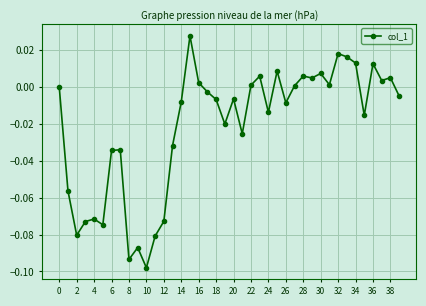

What is the sum of all values?

-0.9